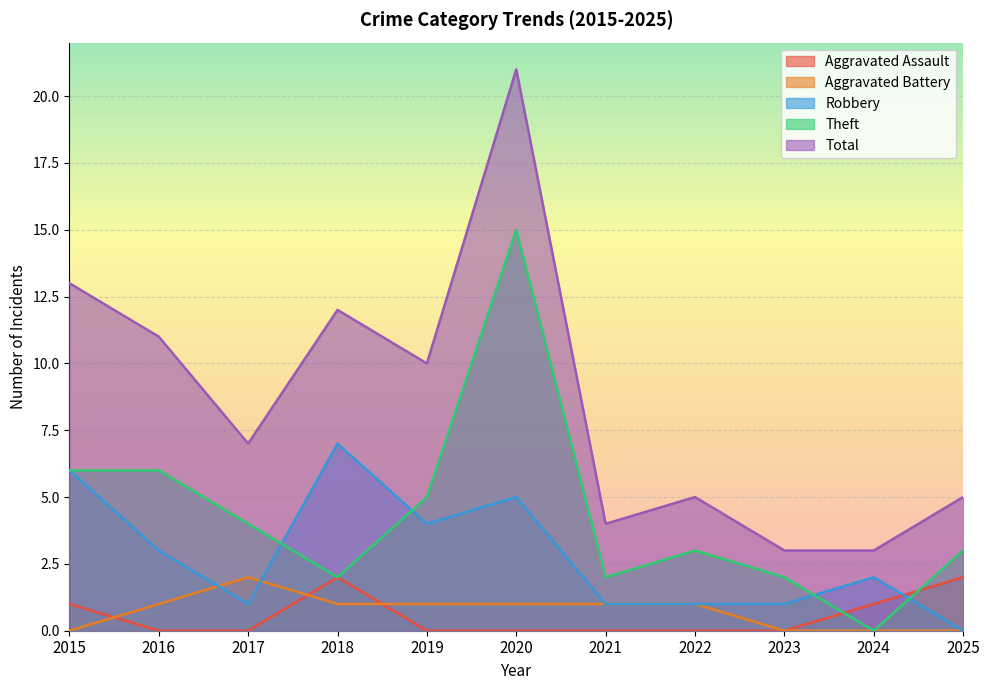

At which category is the sum across all series the highest?

2020